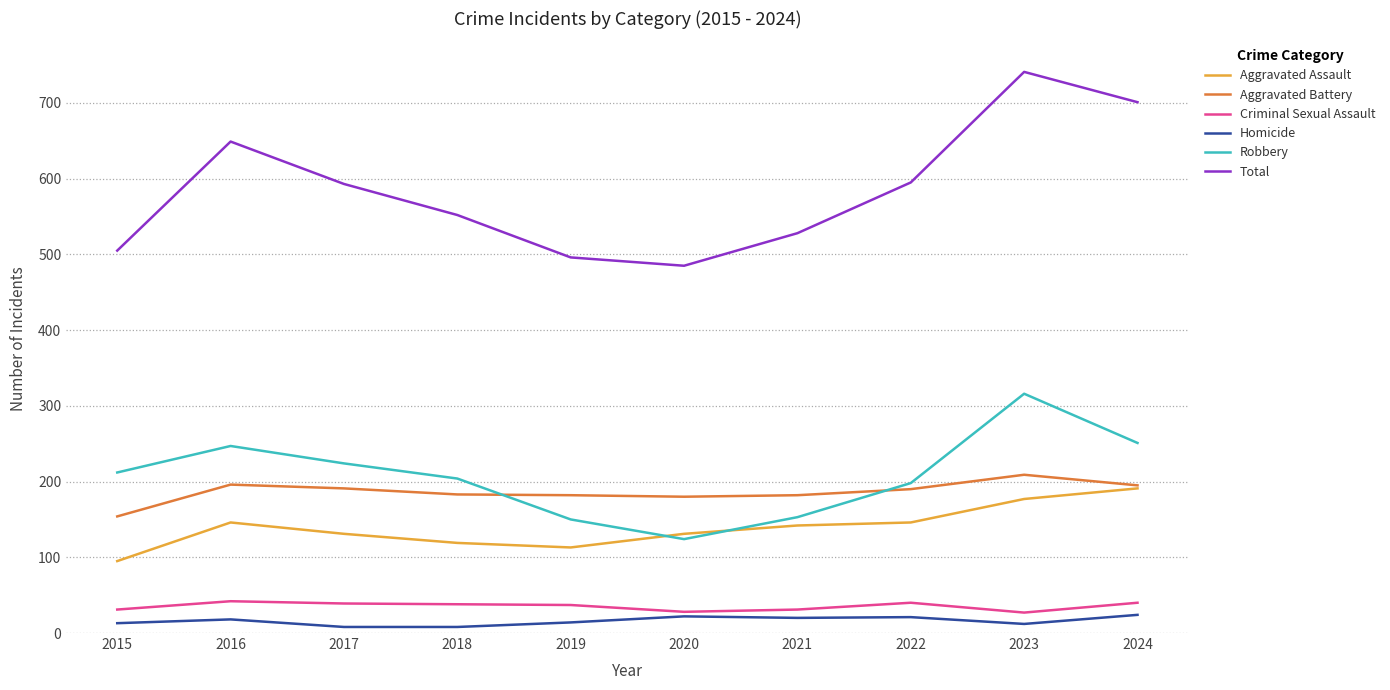

What value does the Total series have at 2023, to the nearest 50?

750